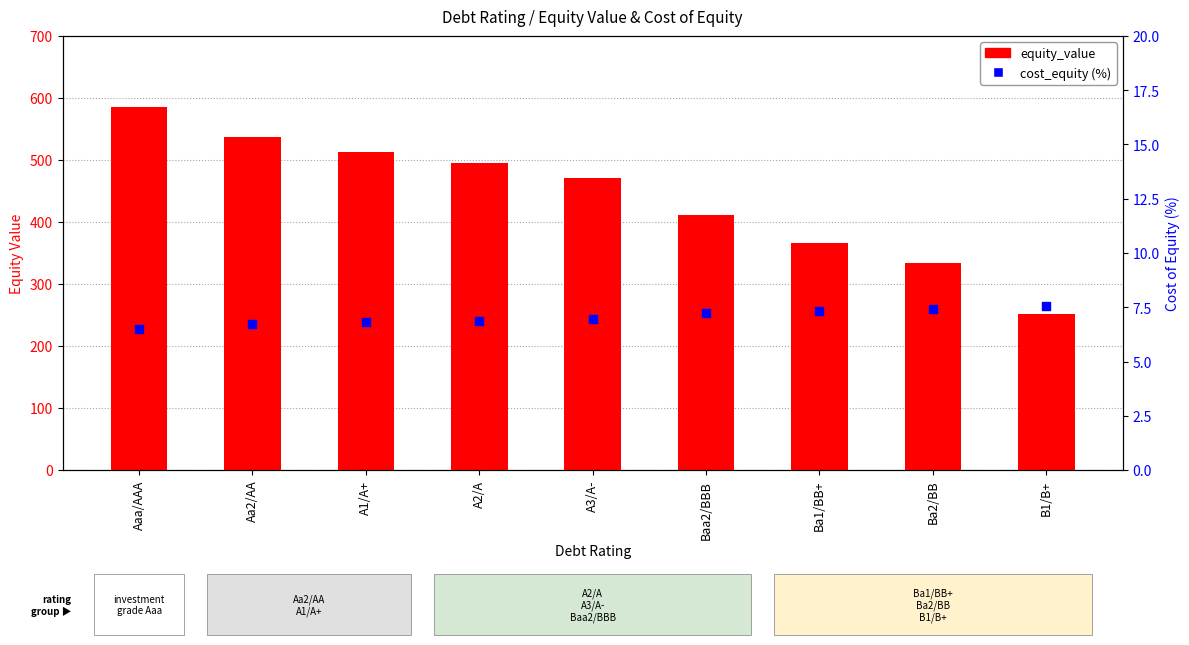

Which series reaches the maximum Y coordinate?

equity_value